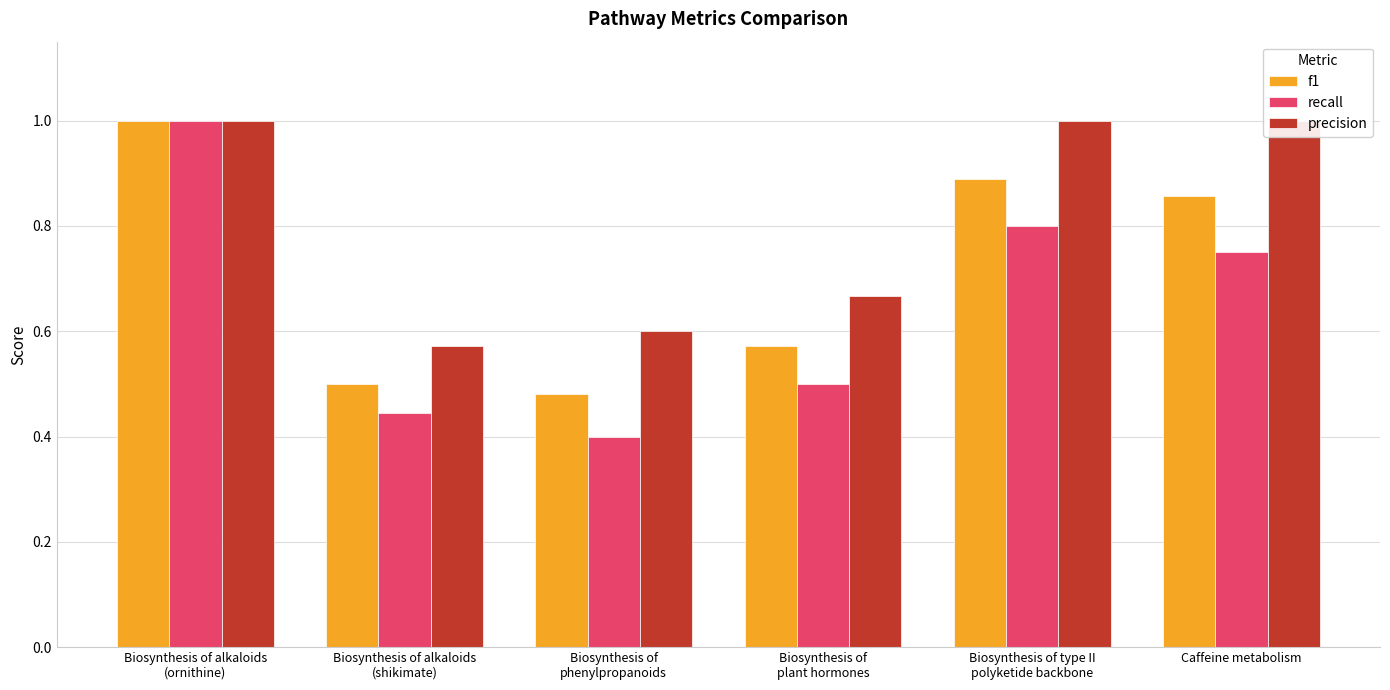

What is the label of the 4th bar from the right?

Biosynthesis of
phenylpropanoids